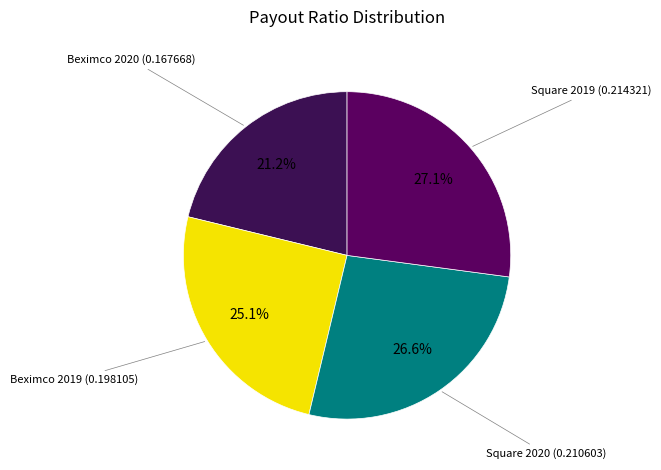

What portion of the pie excludes Beximco 2020?

78.8%